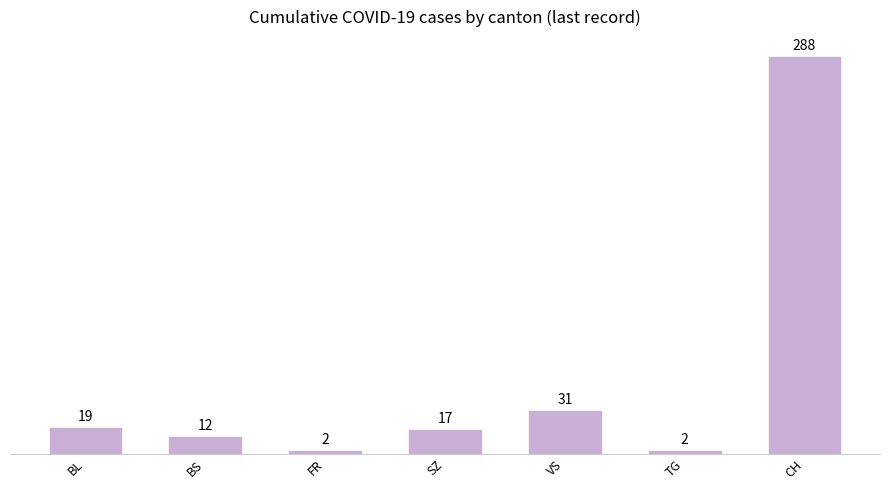

Which has a higher value, TG or BS?

BS